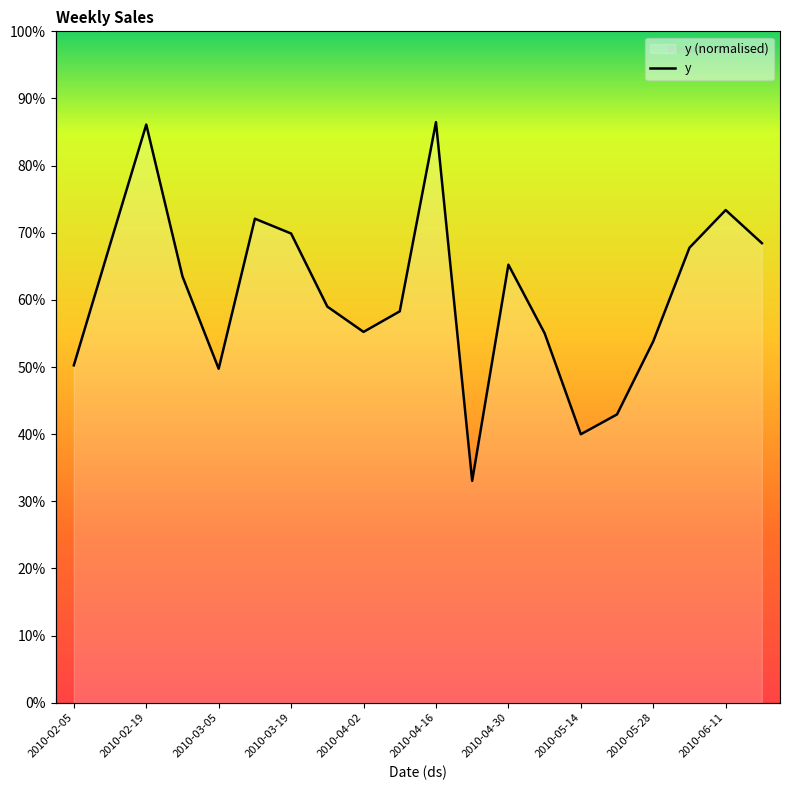

What is the change in value from 2010-03-19 to 2010-04-02?

-13.8